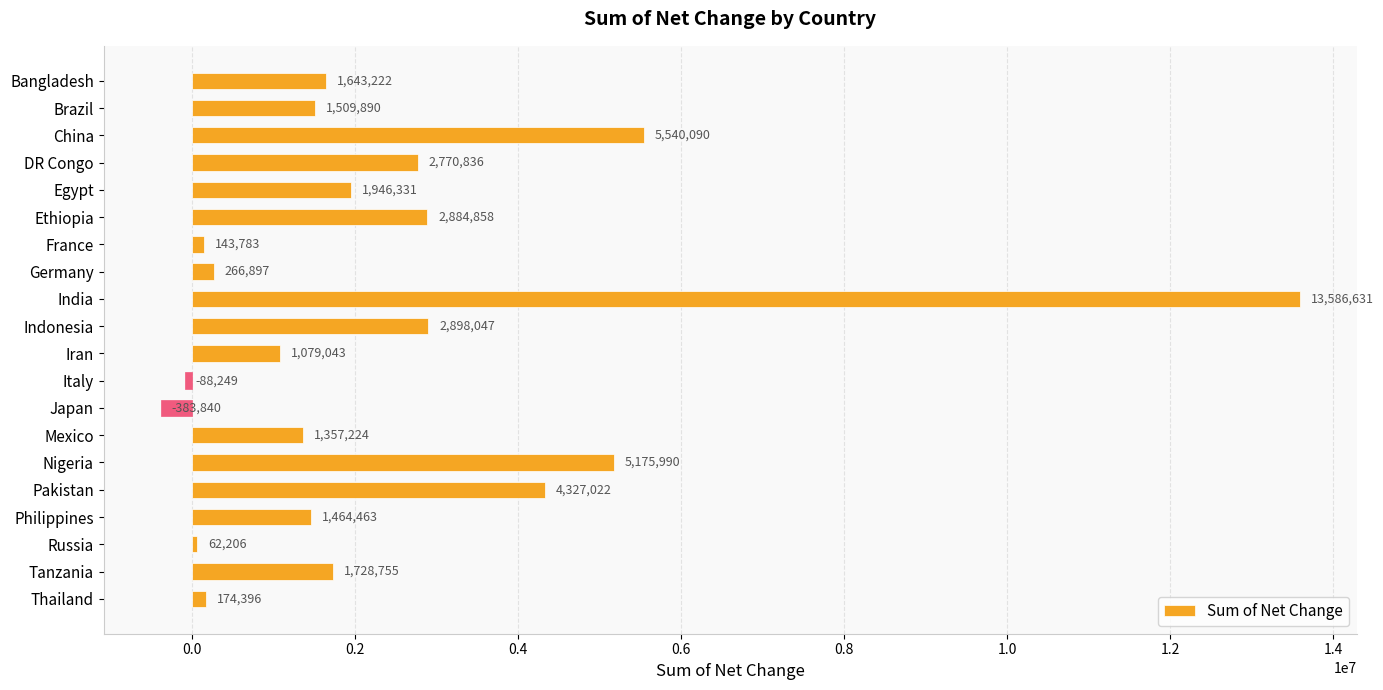

Reading bottom to top, extract all data points from this chart.

174396	1728755	62206	1464463	4327022	5175990	1357224	-383840	-88249	1079043	2898047	13586631	266897	143783	2884858	1946331	2770836	5540090	1509890	1643222